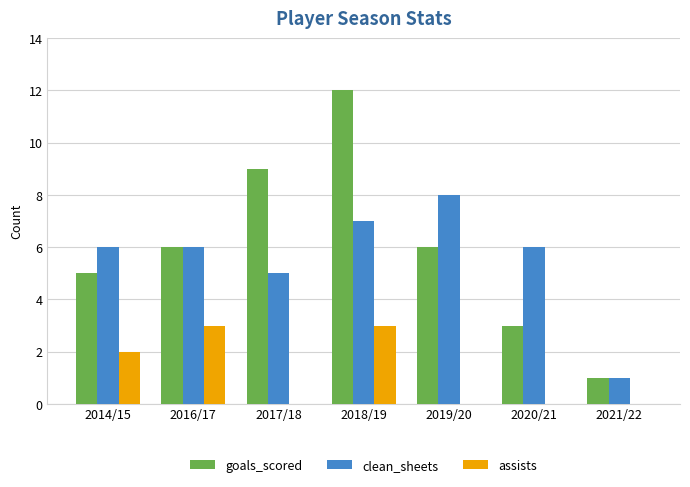

Which category has the highest value across all series?

2018/19